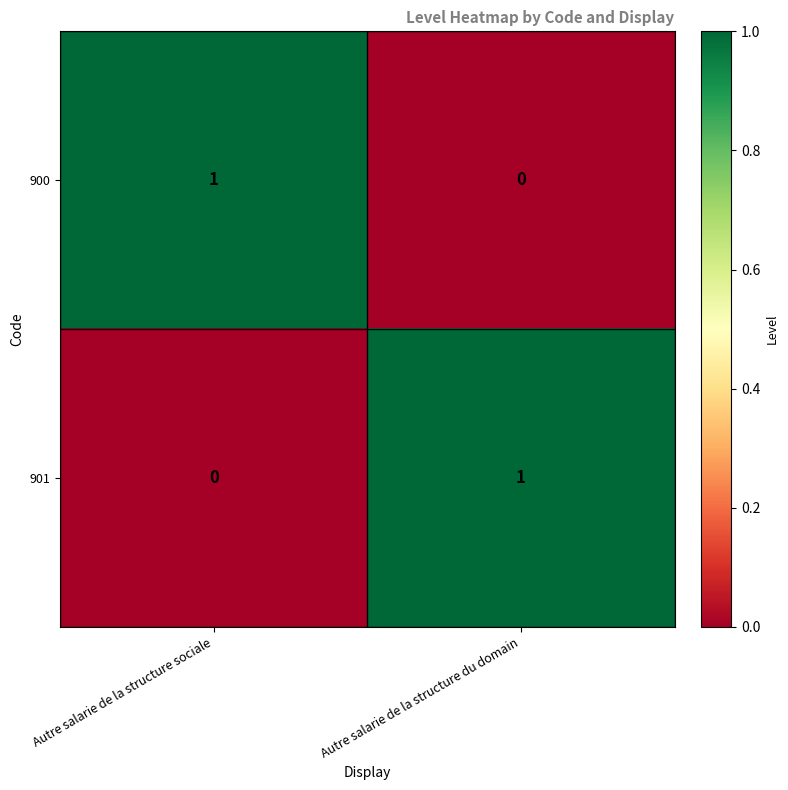

At Autre salarie de la structure sociale, list the series in order from smallest to largest.

901, 900